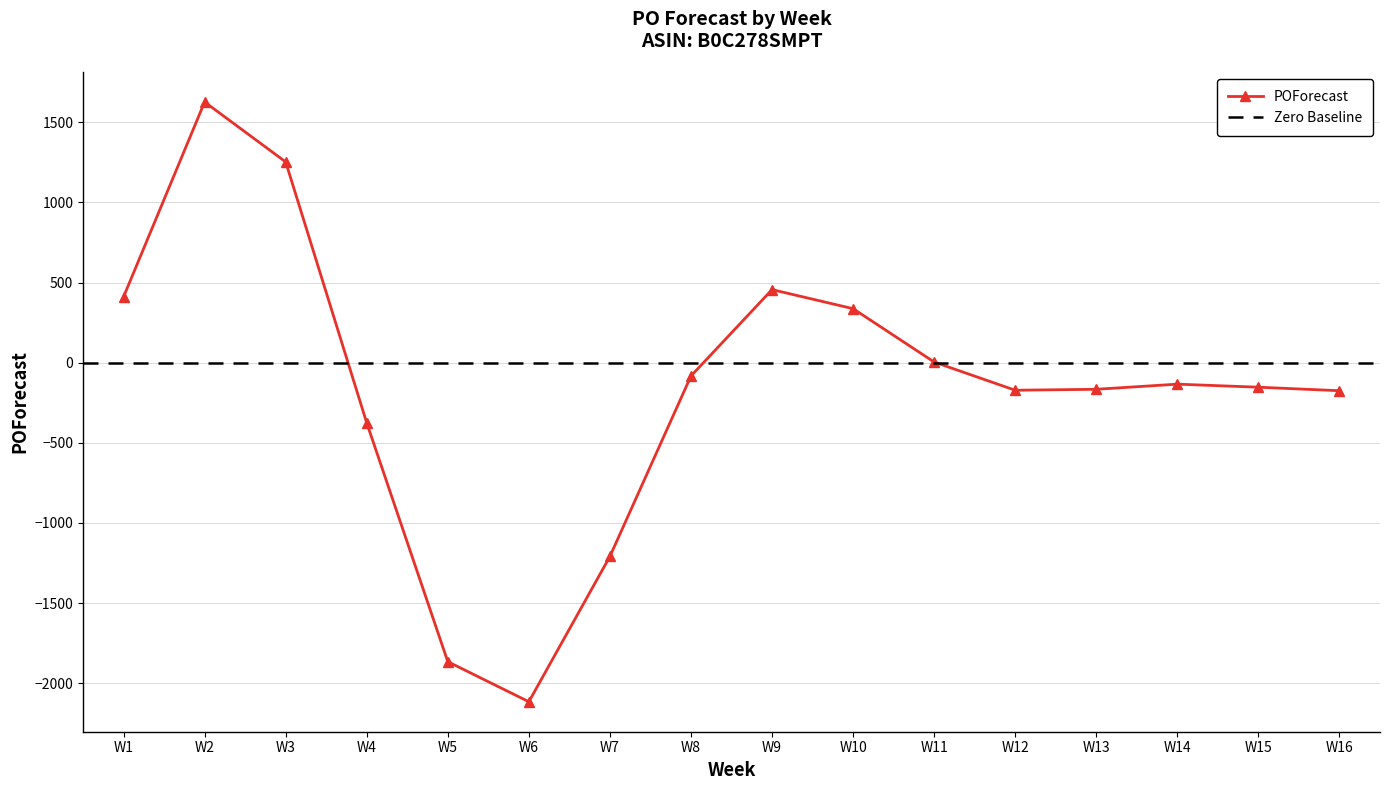

True or false: there are more than 0 points higher than both neighbors.

True